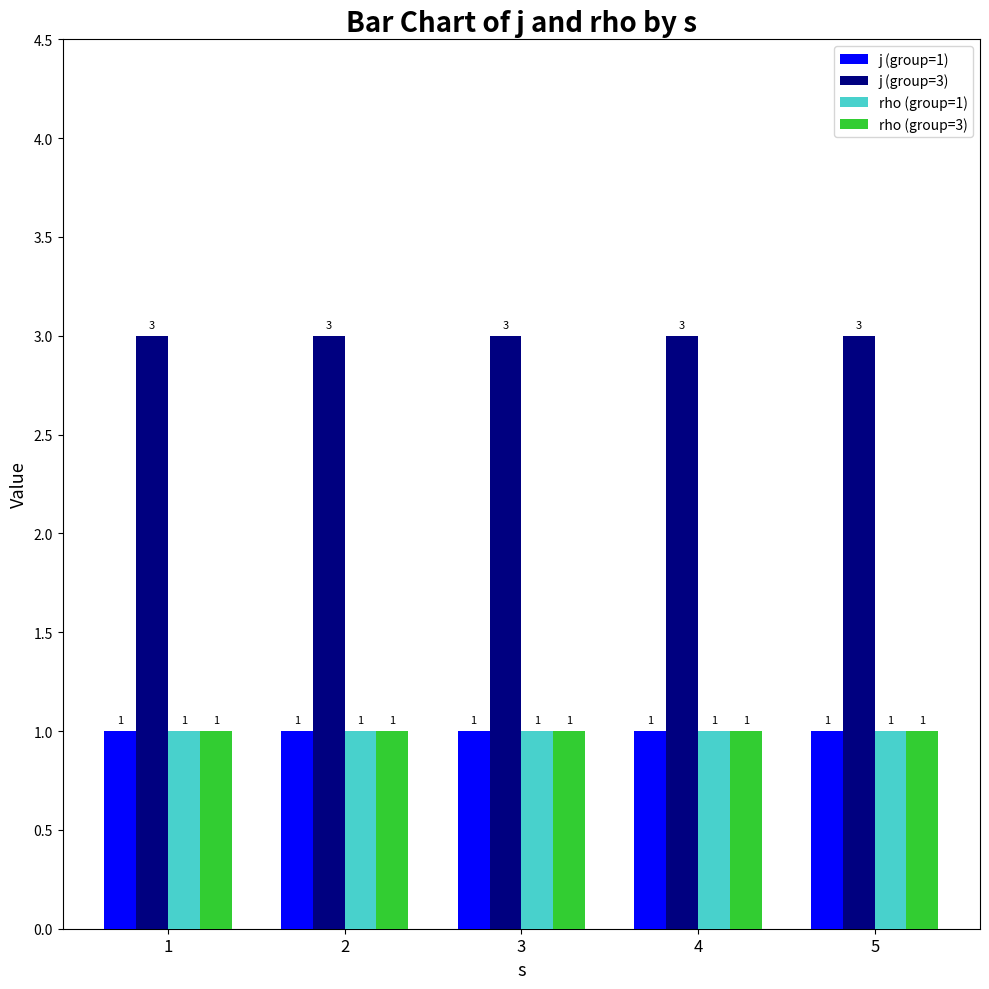

What is the greatest value displayed?

3